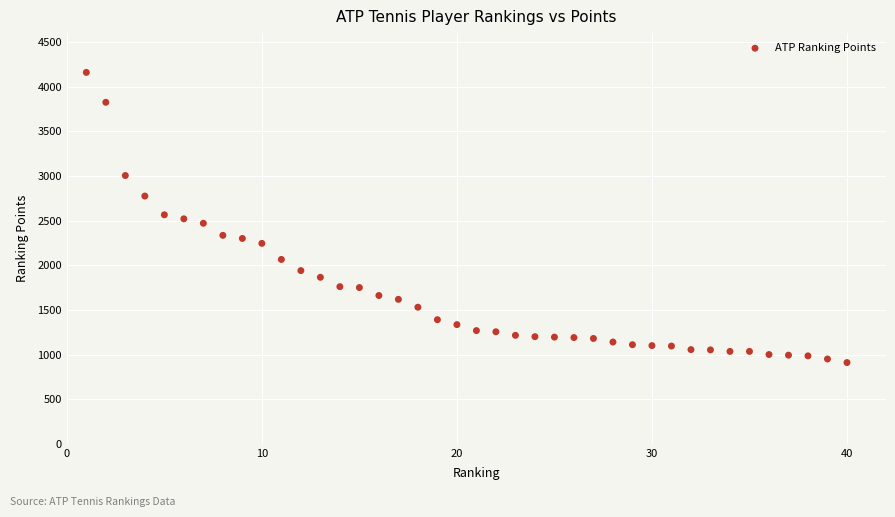

What is the range of X values (max minus min)?

39